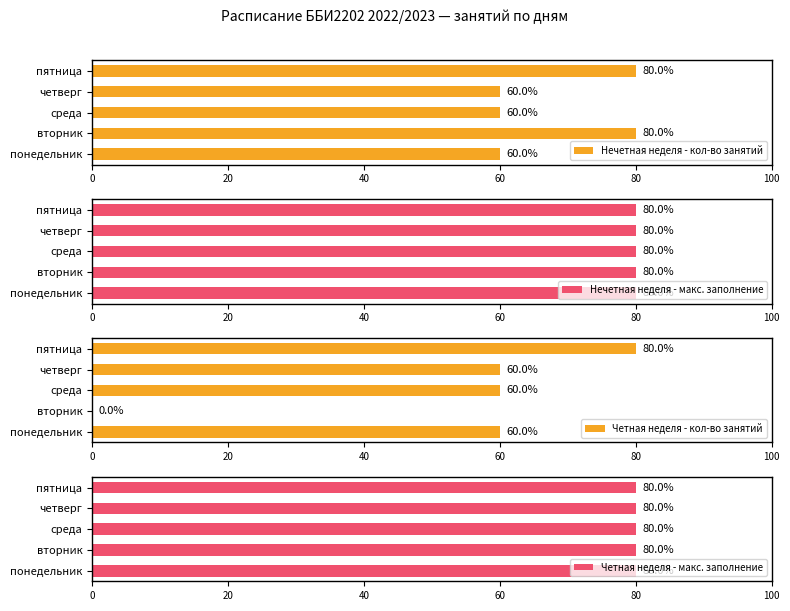

What is the sum of the Нечетная неделя - кол-во занятий values at среда and вторник?

140